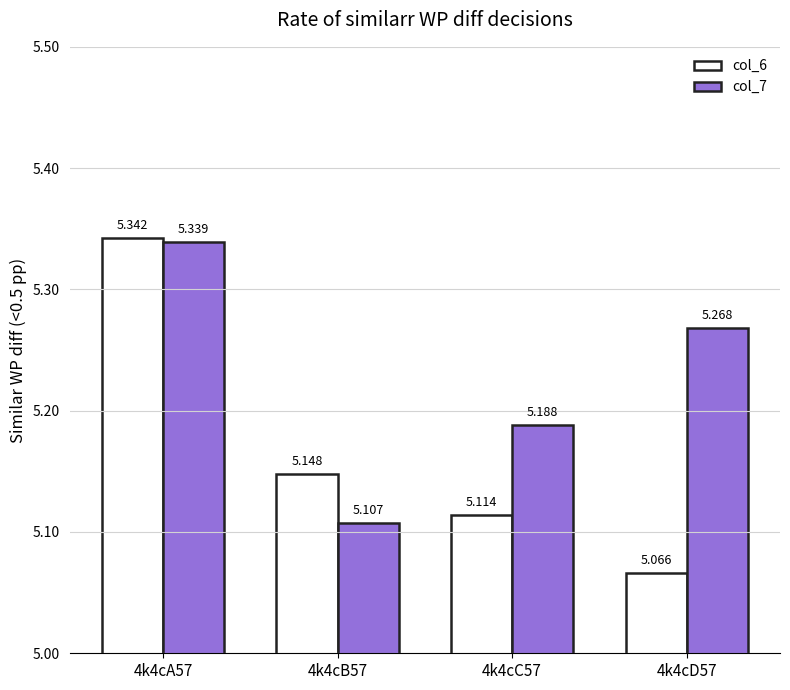

Is the value of col_6 at 4k4cD57 greater than the value of col_7 at 4k4cD57?

No